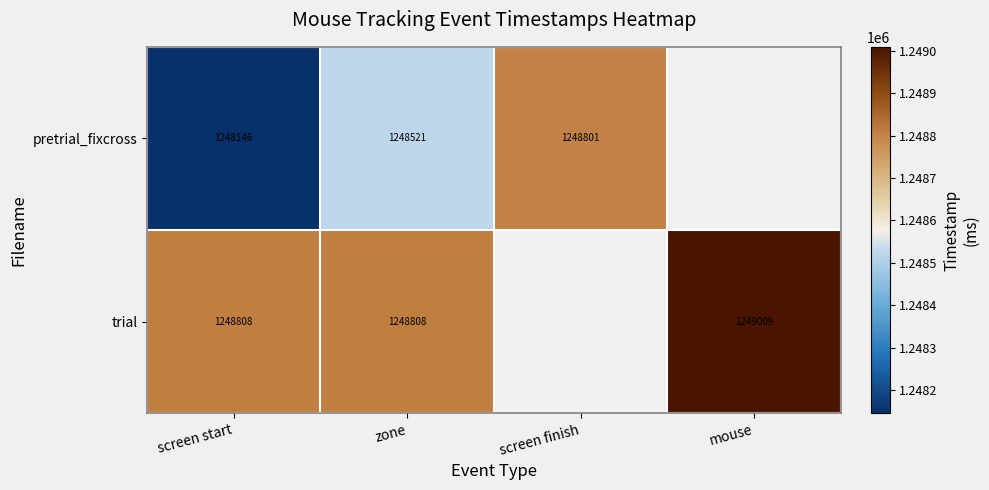

Between screen start and mouse, which is larger?

mouse